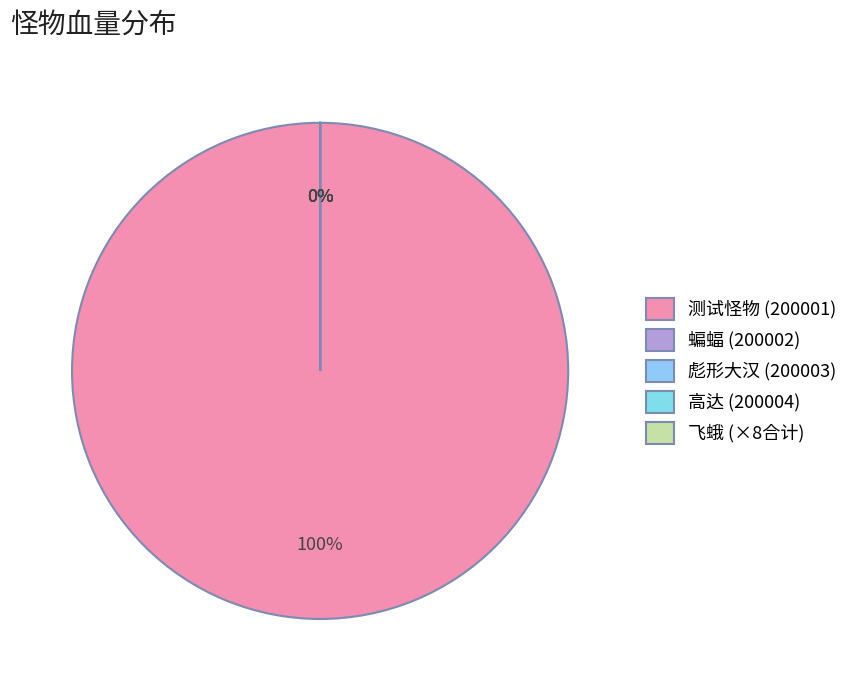

Which category has the smallest portion of the pie?

200002